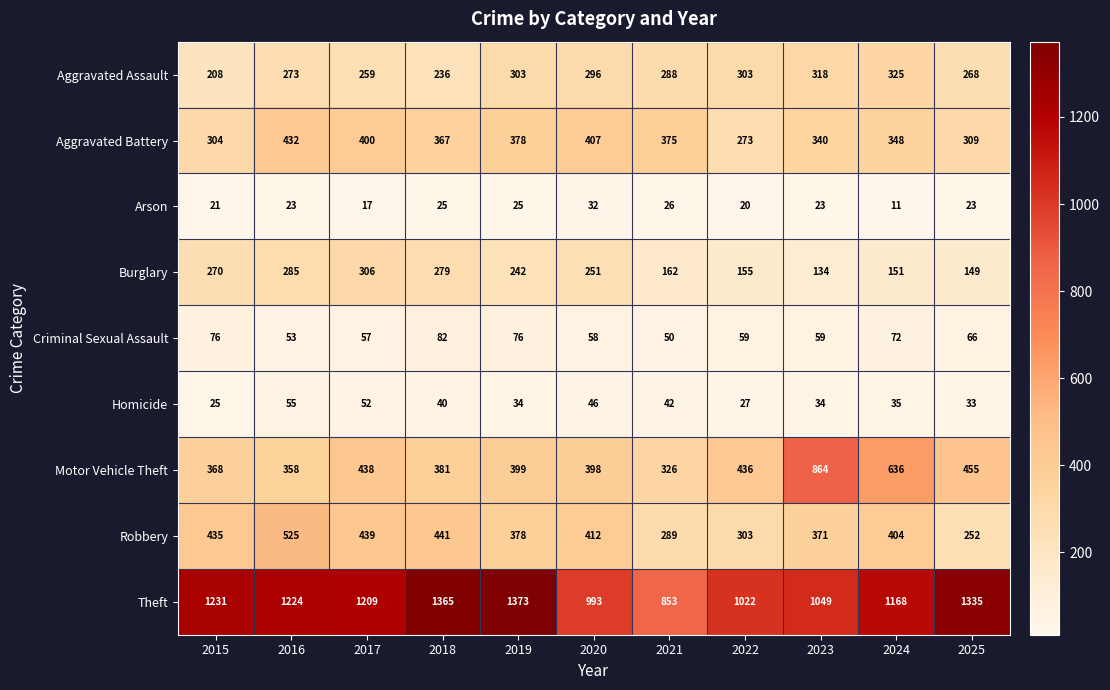

What is the smallest value displayed?

11